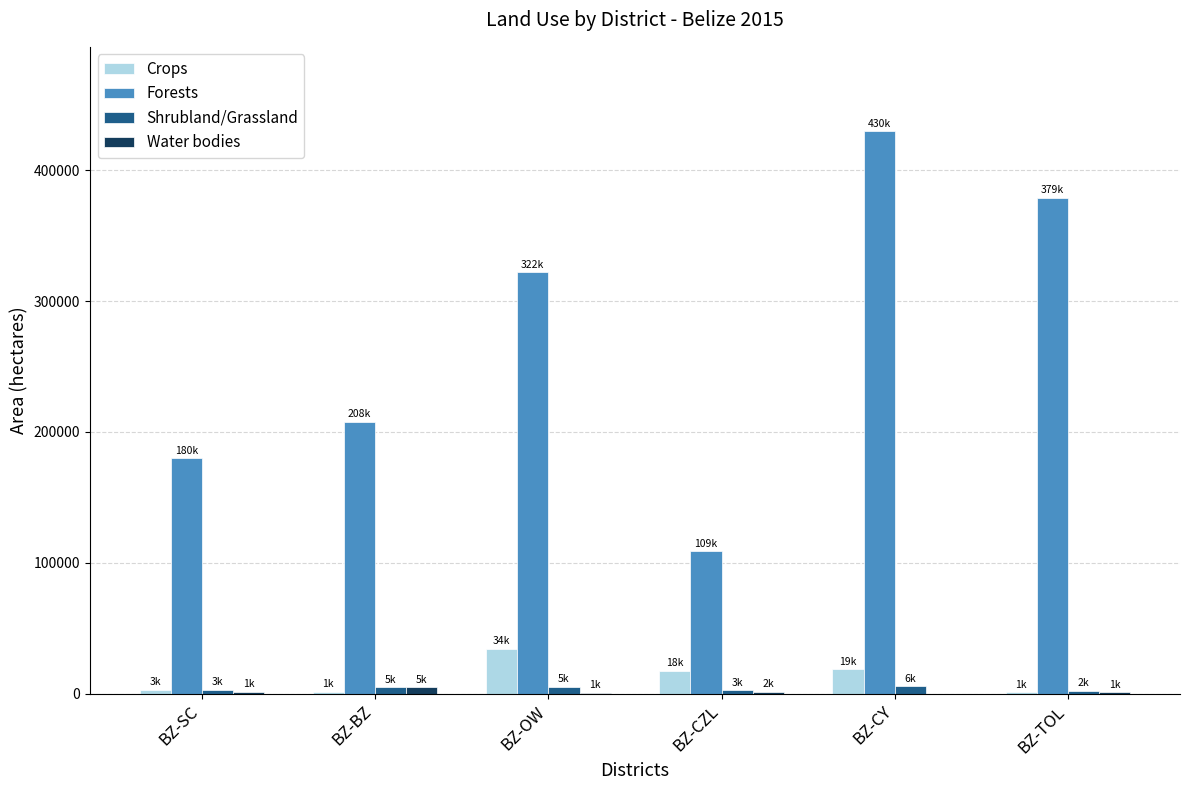

What is the approximate value of Forests at BZ-CY?

429873.3